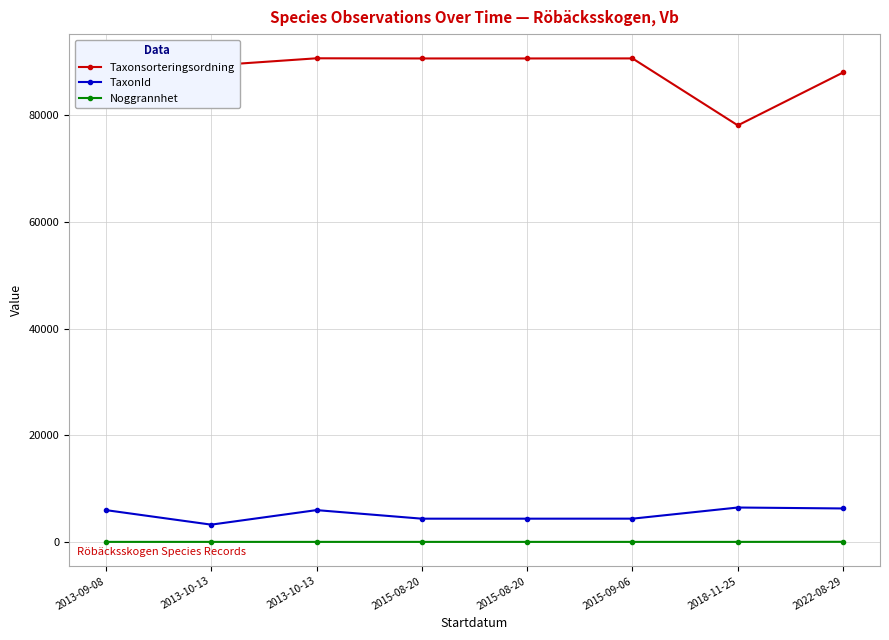

The TaxonId series shows 1968 at 2013-10-13. True or false?

False